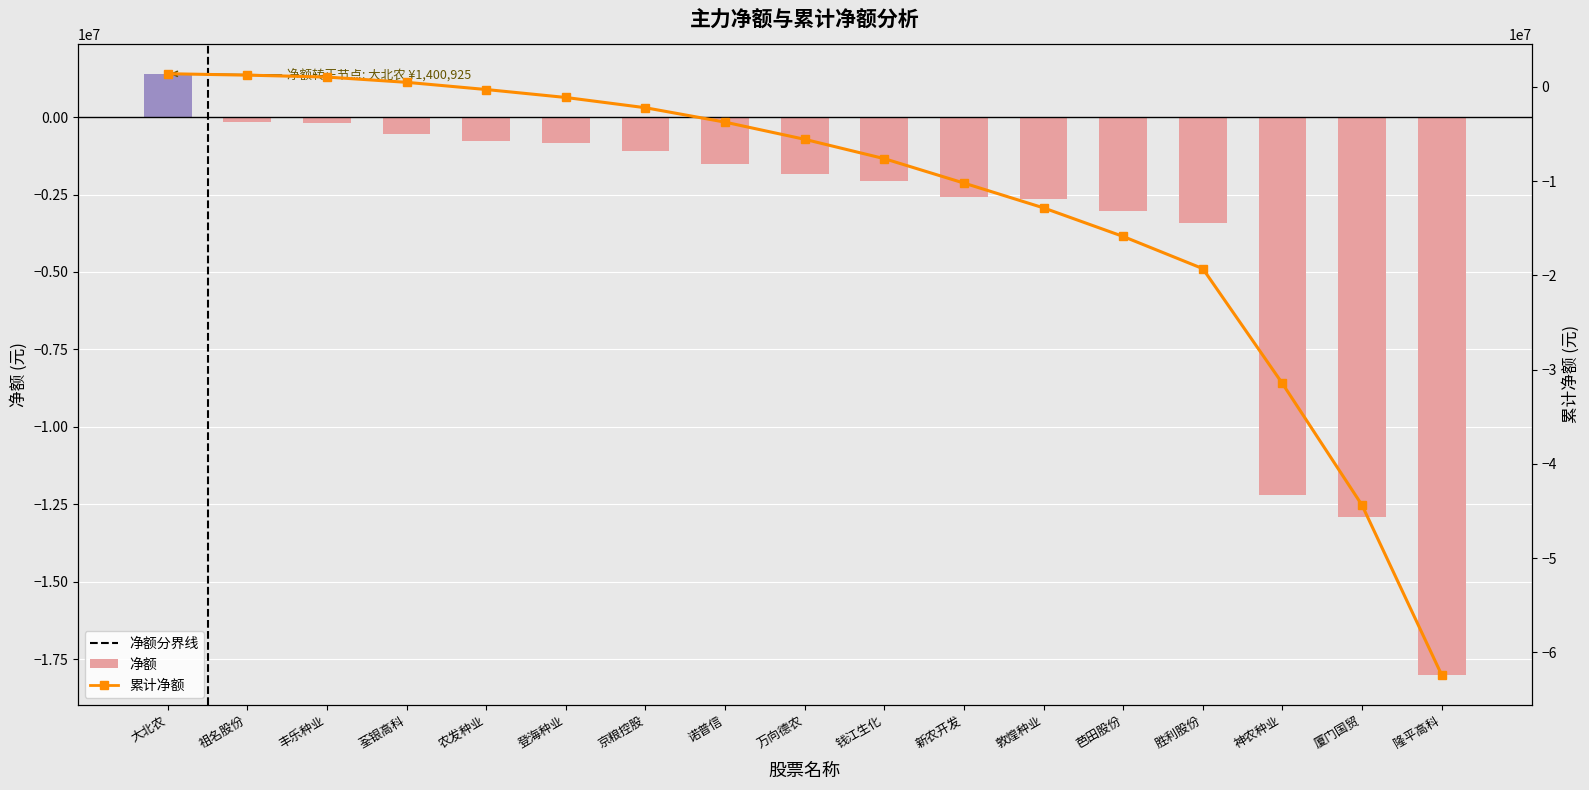

How many negative values does the 净额 series have?

16